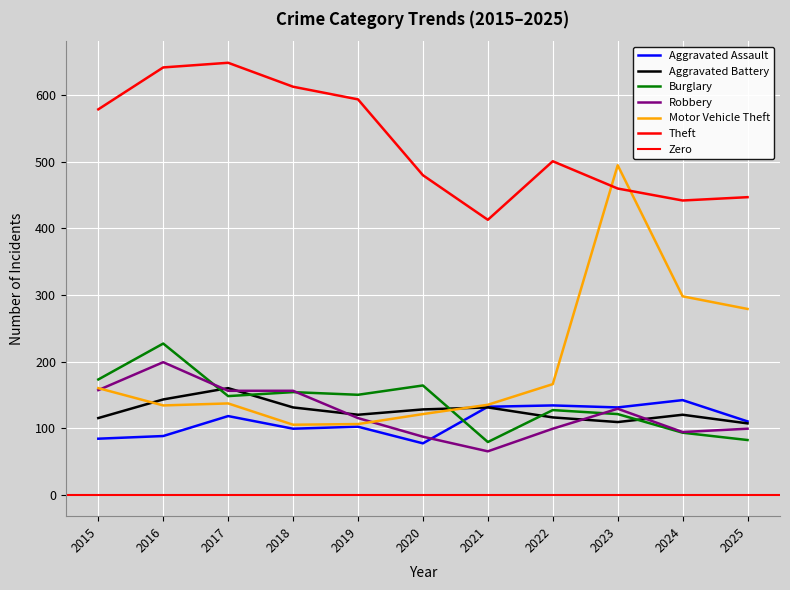

What is the value of the Robbery point at the 9th from the left?

129